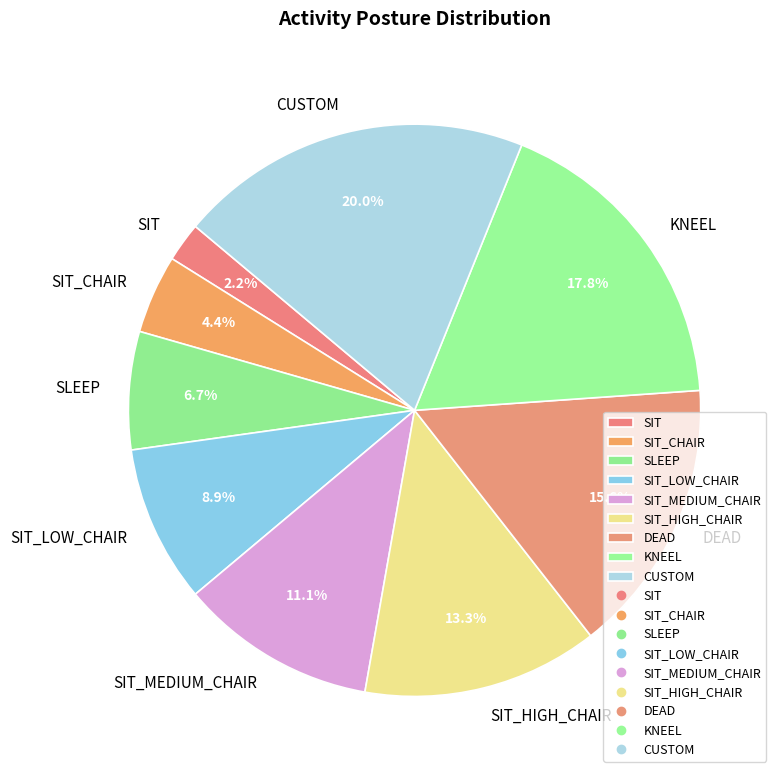

Between SIT_CHAIR and SLEEP, which is larger?

SLEEP